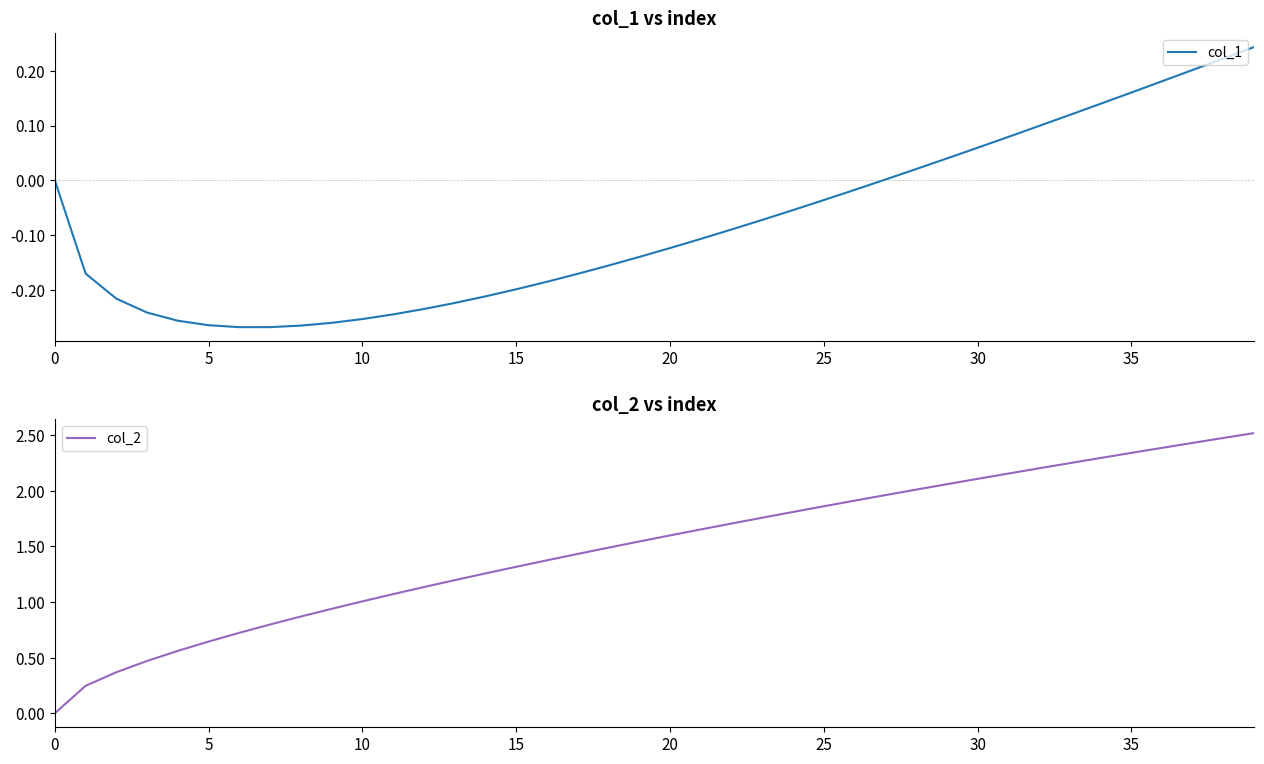

Which series has the largest total across all categories?

col_2